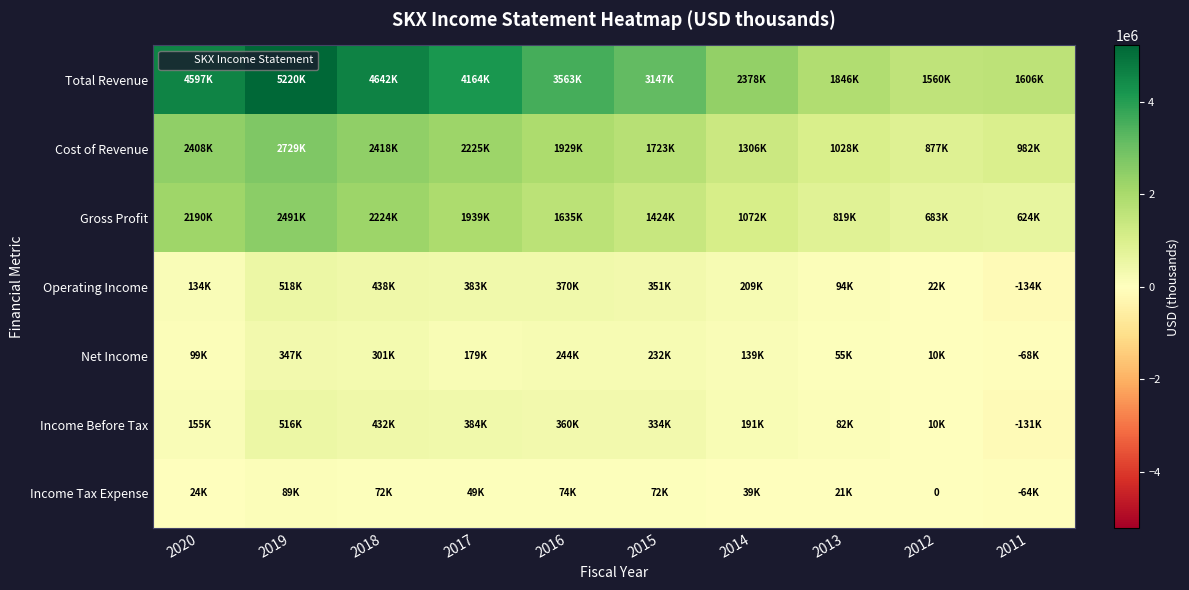

How many data points in Net Income are less than 179200?

5